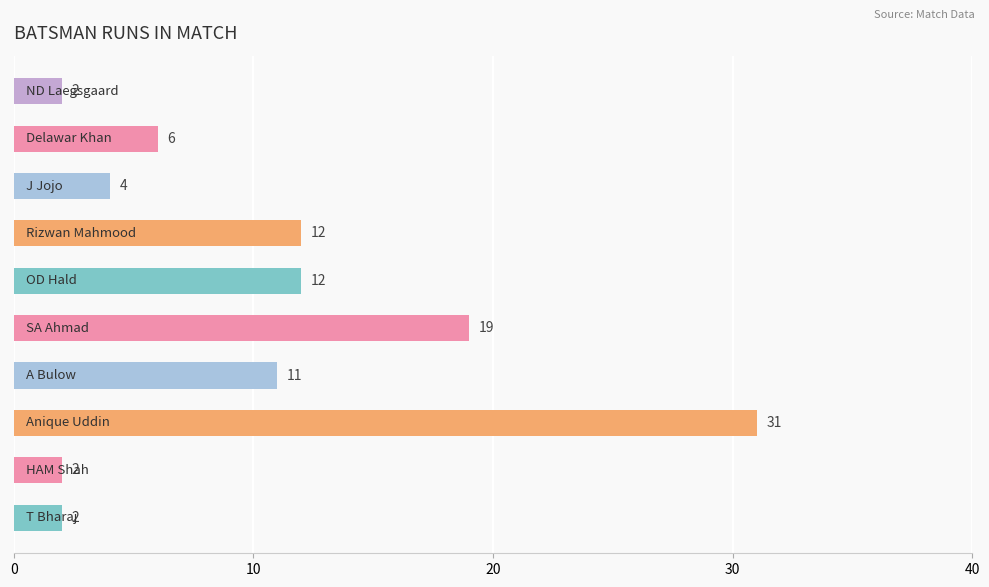

Count the number of data series in this chart.

1